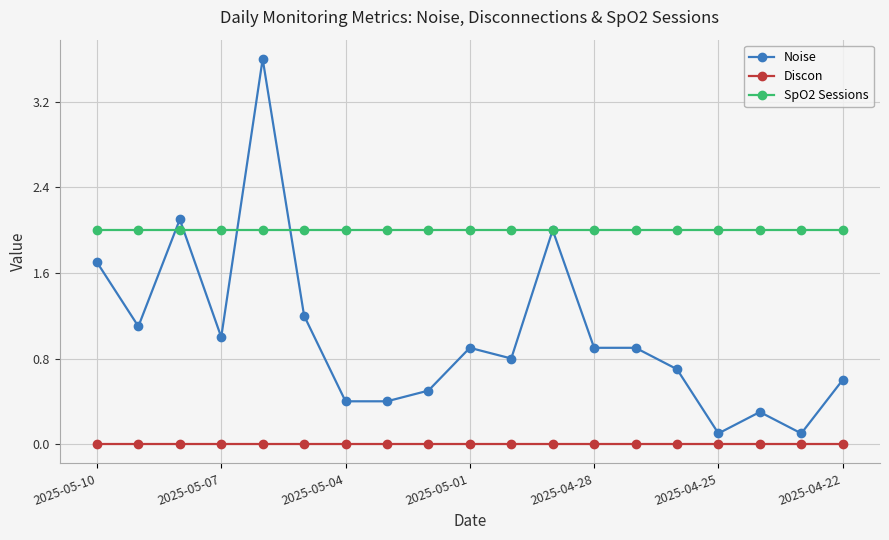

True or false: SpO2 Sessions and Discon intersect in this chart.

False